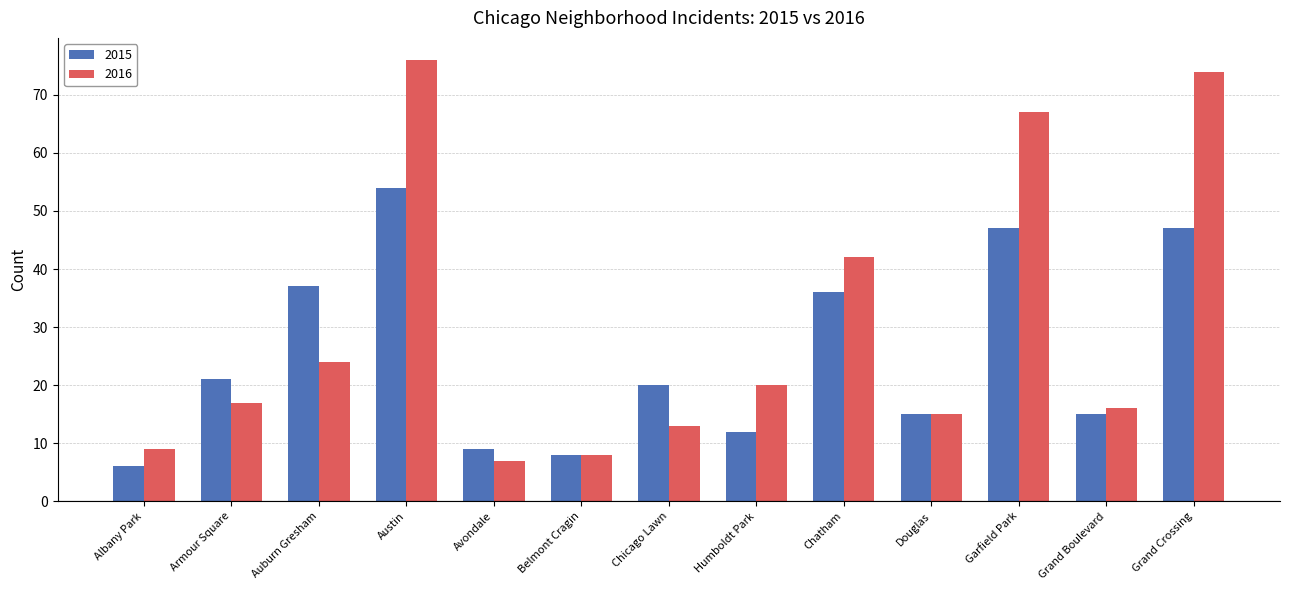

The value of 2016 at Chatham is 42. True or false?

True